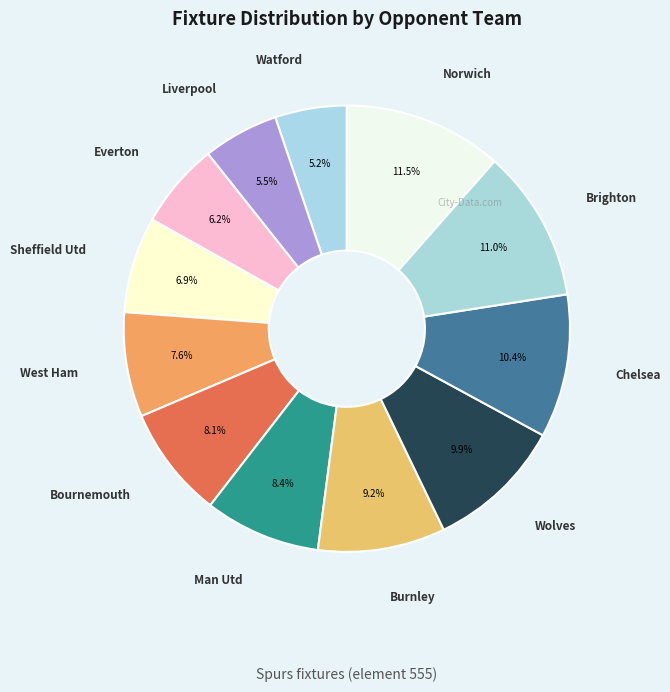

How many slices are in this pie chart?

12